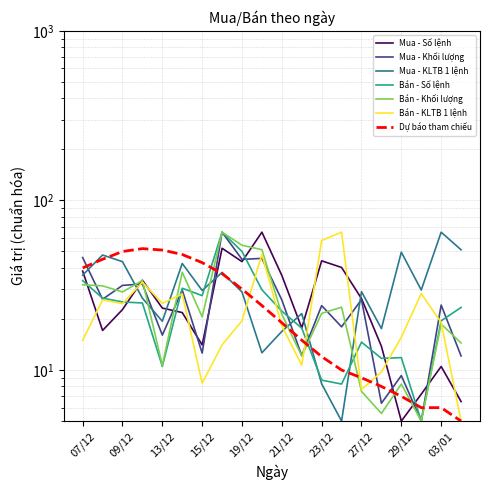

Does the chart have visible grid lines?

Yes